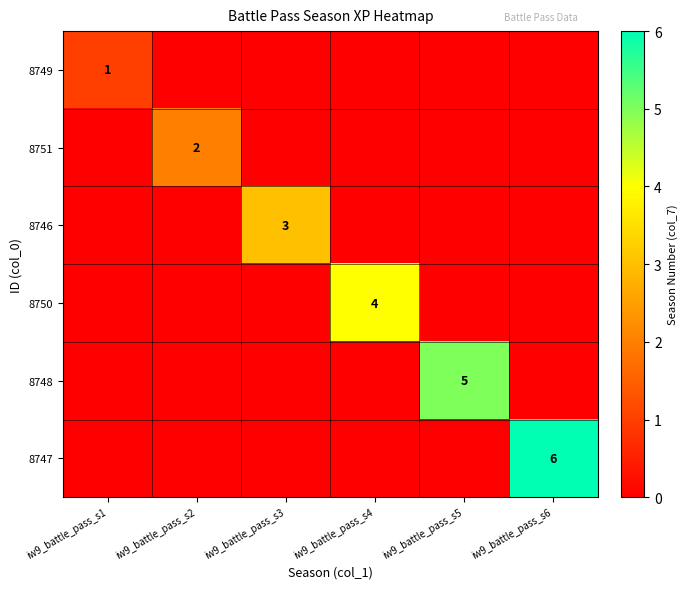

True or false: 8749 has a value of 1 at iw9_battle_pass_s1.

True